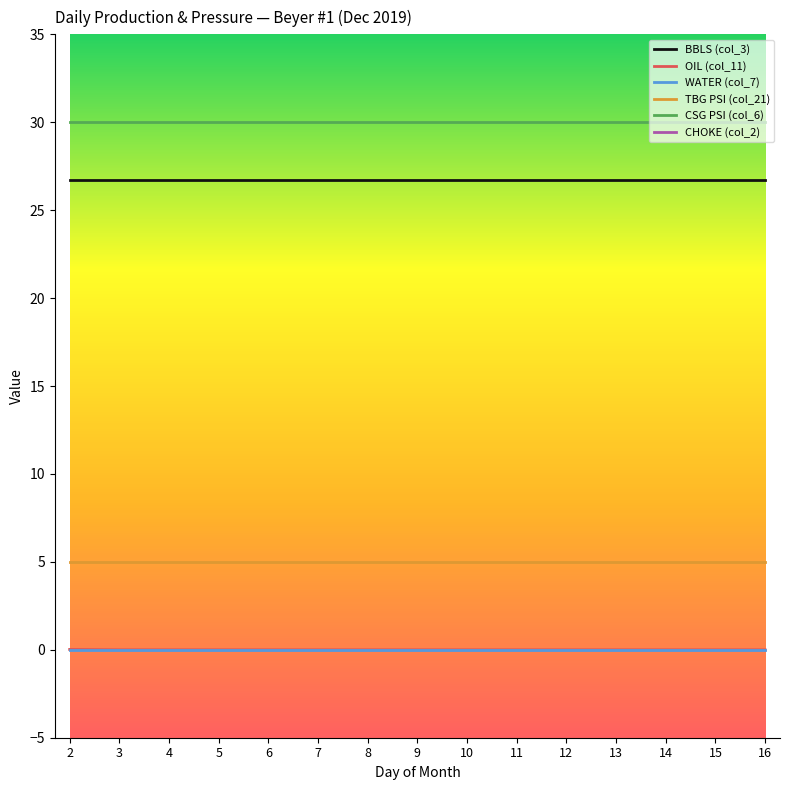

The TBG PSI (col_21) series shows 5.0 at 14. True or false?

True